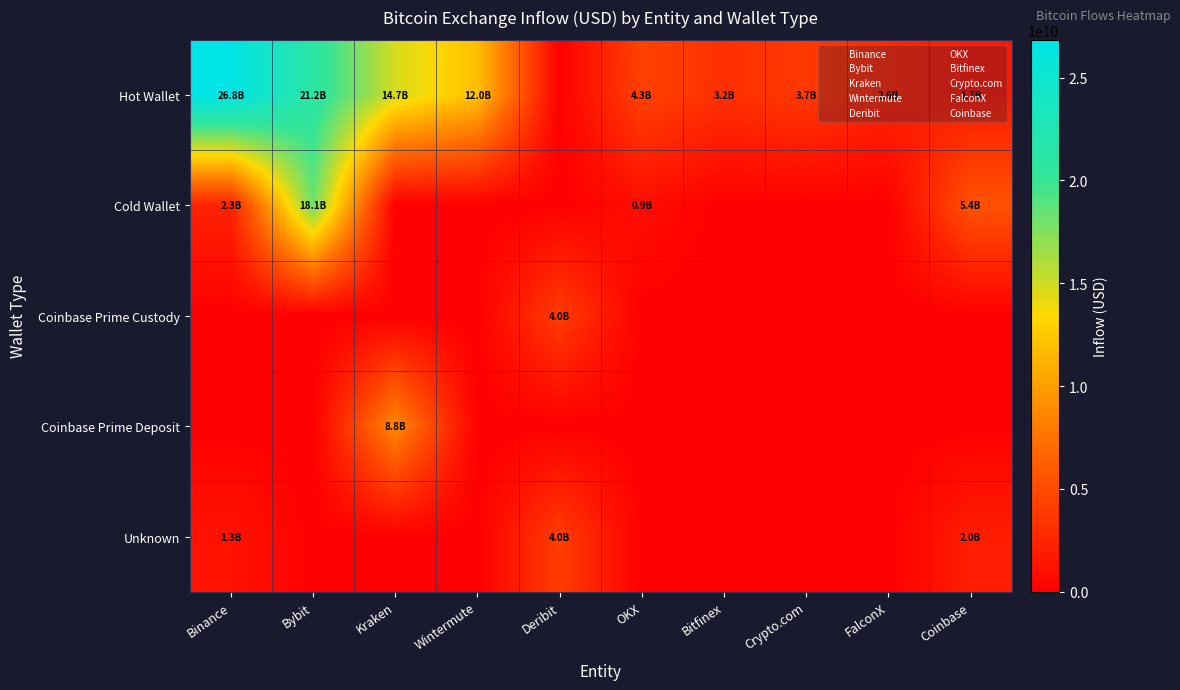

Which series has the widest spread of values?

Hot Wallet